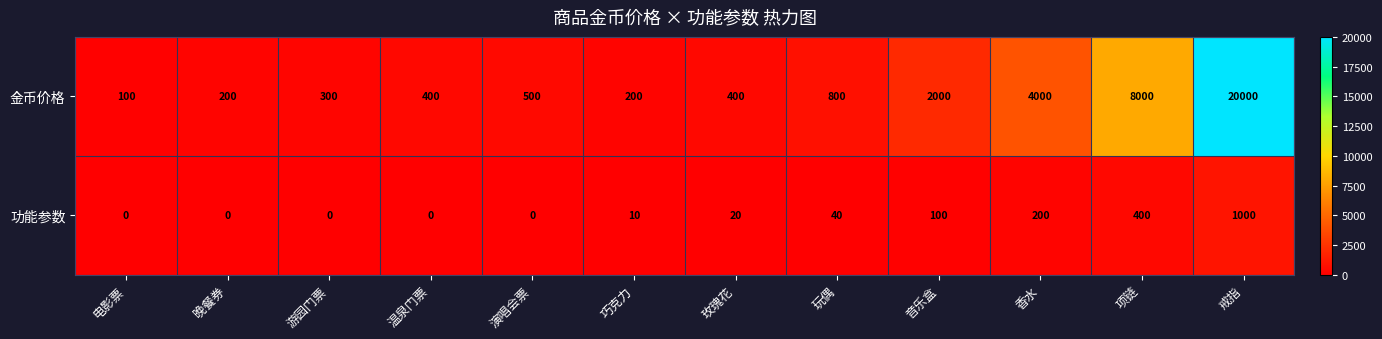

What is the total value across all series at 玫瑰花?

420